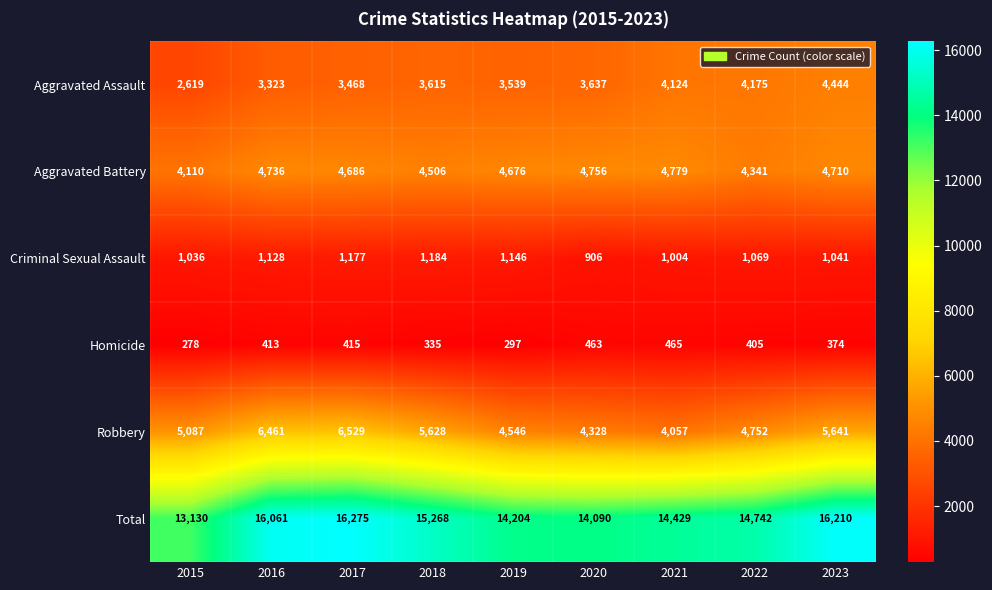

What is the approximate value of Aggravated Battery at 2022, to the nearest 100?

4300